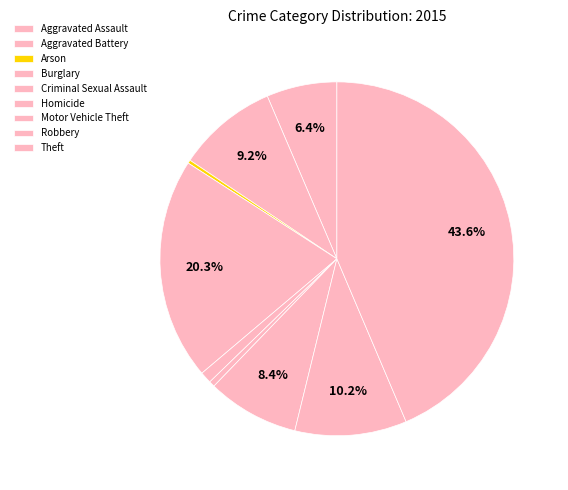

What is the largest slice in the pie chart?

Theft